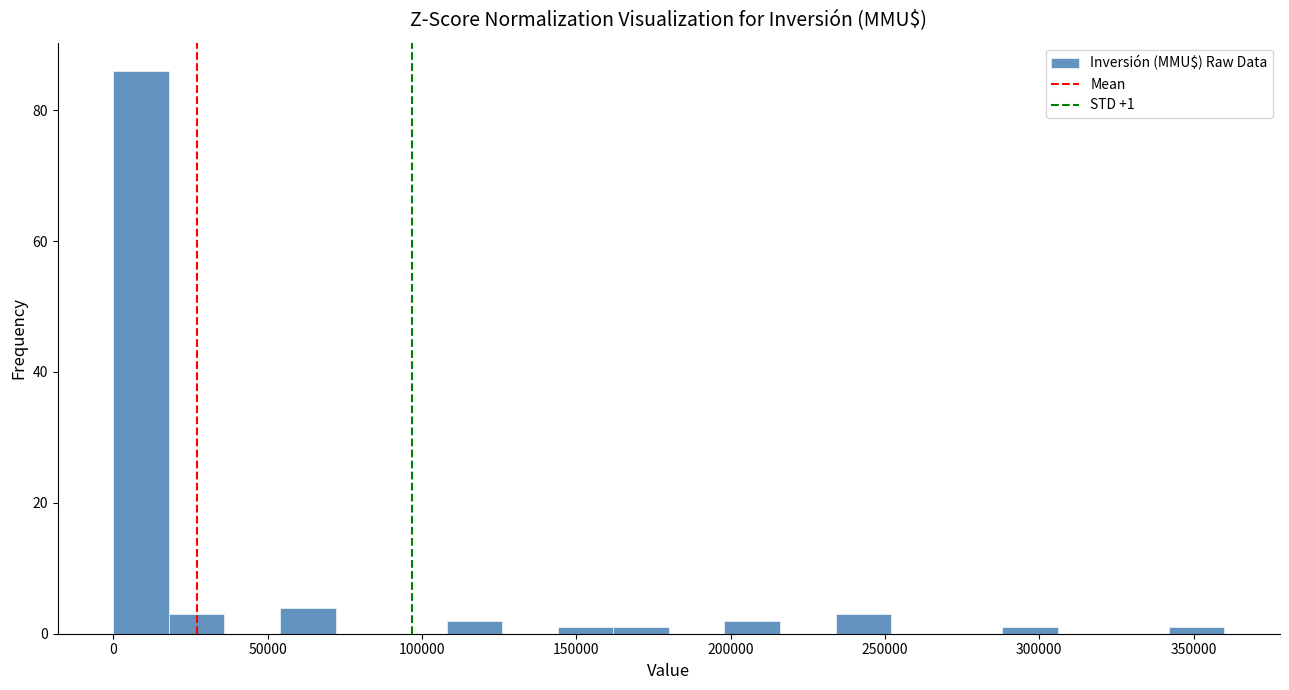

Around what value on the x-axis is the tallest bar? Give the approximate position of its centre, as read against the axis.

10000